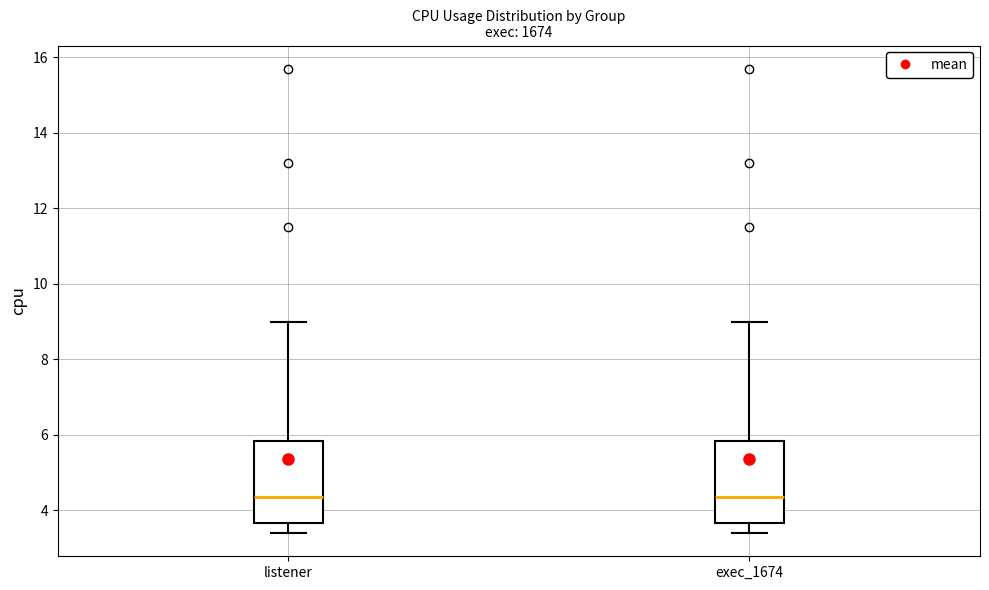

Where does the median line of the box for exec_1674 sit on the y-axis? The values are not printed on the chart, so give them approximately, as read against the axis.

4.4